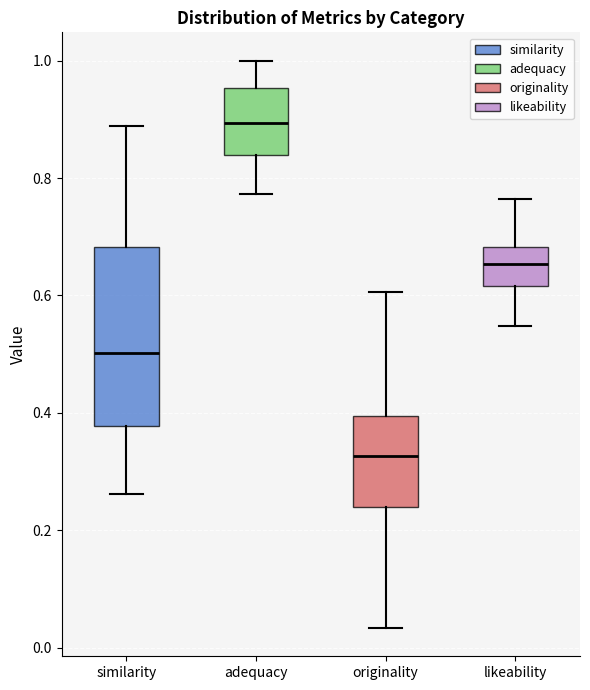

Comparing the boxes themselves (not the whiskers), which one is the tallest?

similarity